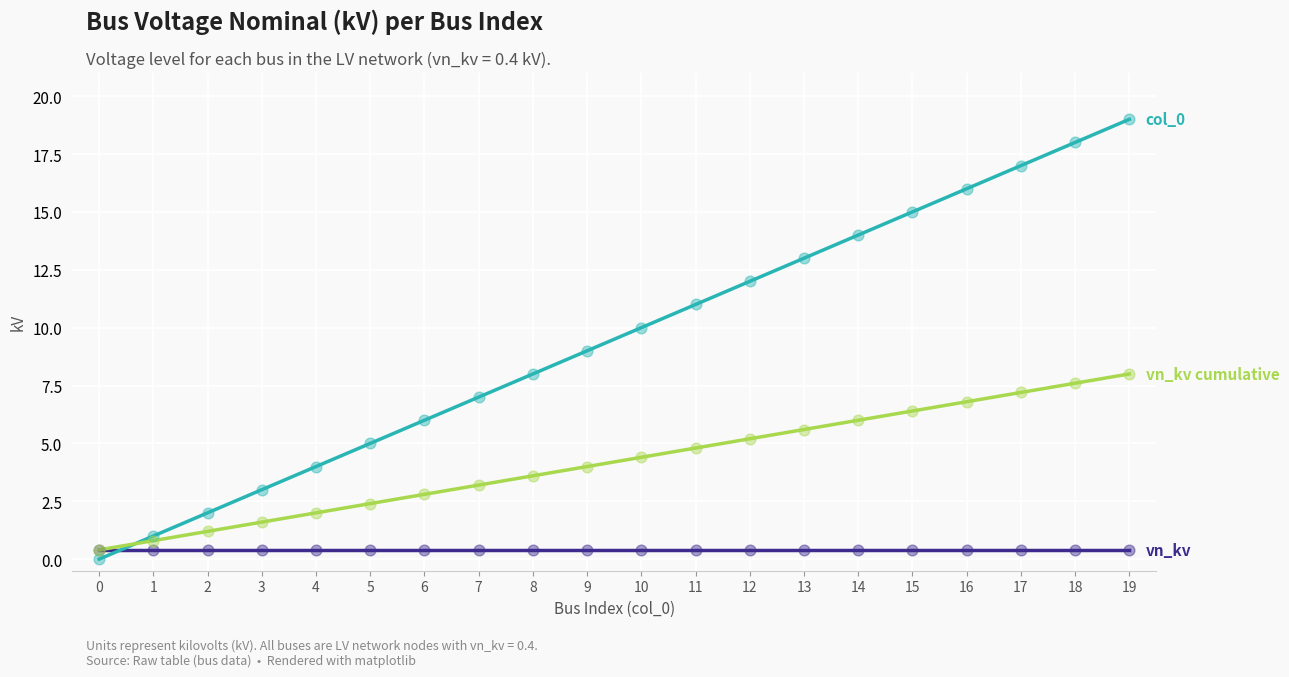

Which category has the highest value across all series?

19